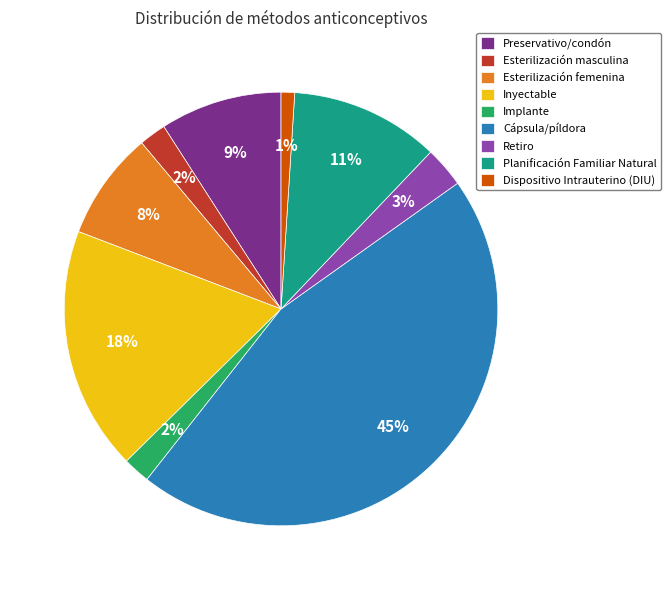

To the nearest percent, what is the combined percentage of Esterilización masculina and Implante?

4%